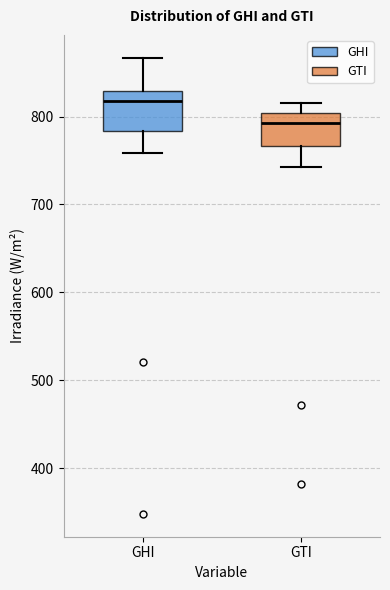

Which box's median line is the lowest?

GTI